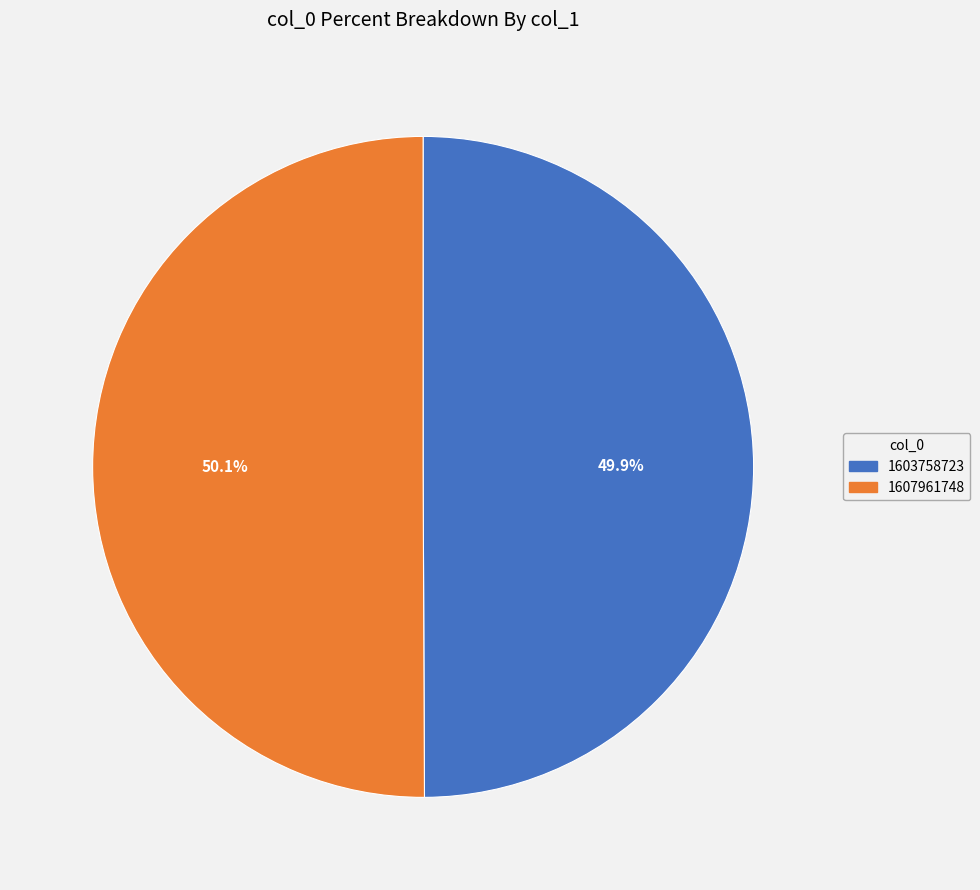

Do 1603758723 and 1607961748 together represent more than half of the pie?

Yes